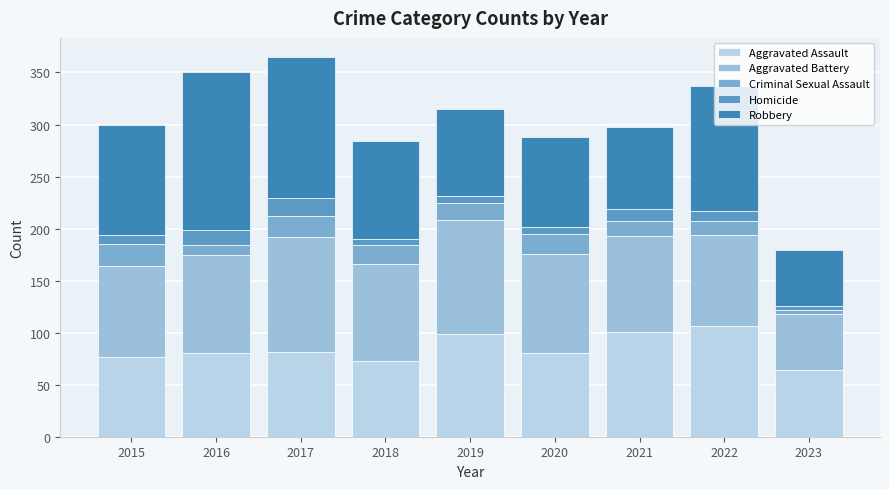

What is the difference between the second highest and second lowest values in the Aggravated Assault series?

28